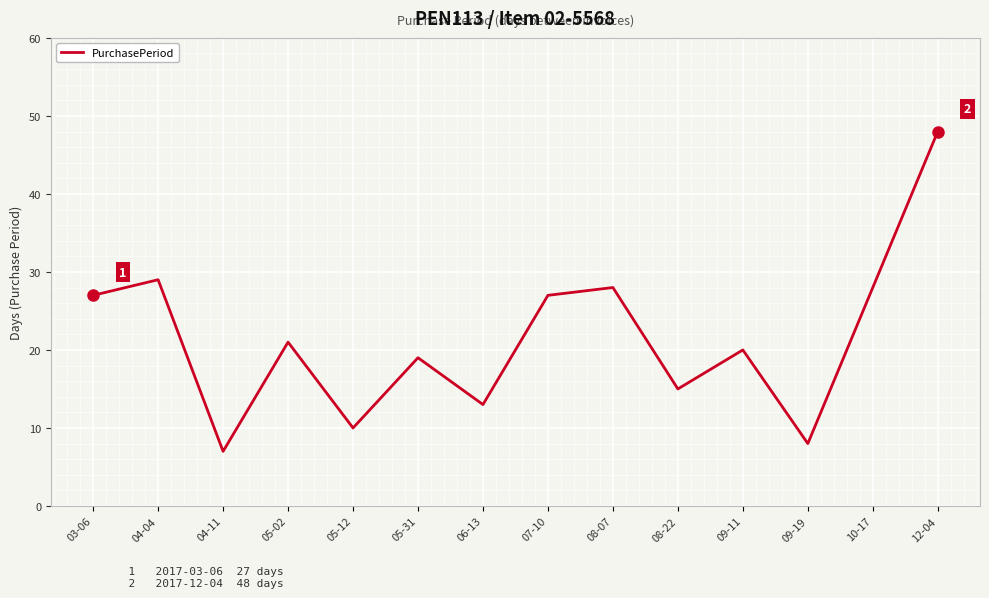

Reading left to right, what are all the values shown in this chart?

03-06=27	04-04=29	04-11=7	05-02=21	05-12=10	05-31=19	06-13=13	07-10=27	08-07=28	08-22=15	09-11=20	09-19=8	10-17=28	12-04=48